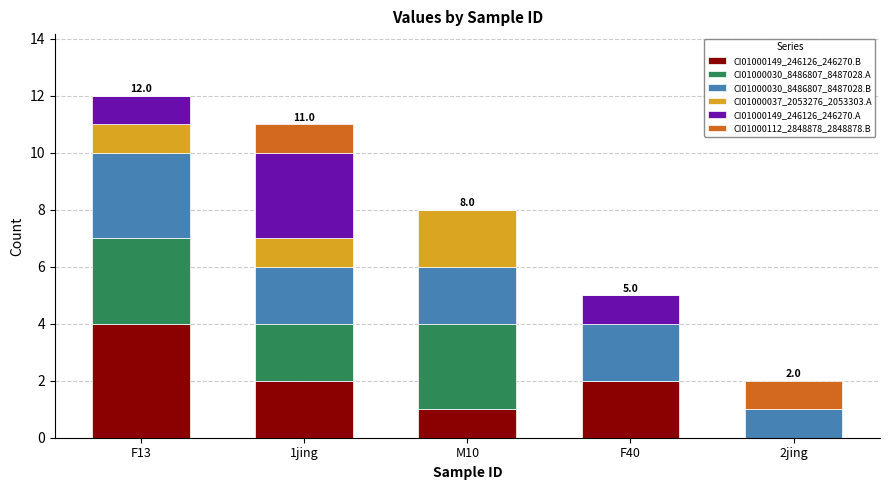

Count the number of categories in the chart.

5